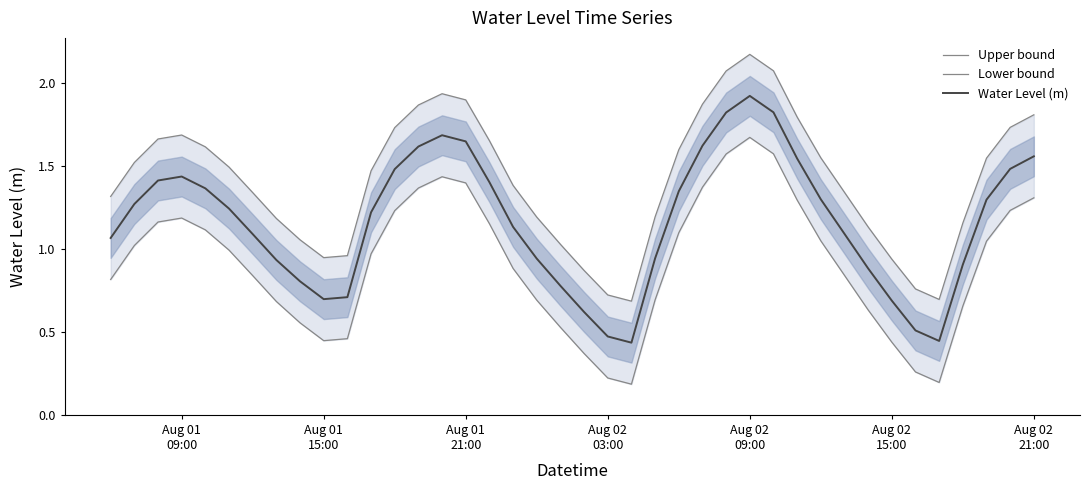

At which category does Upper bound reach its first local valley?

Aug 01 15:00